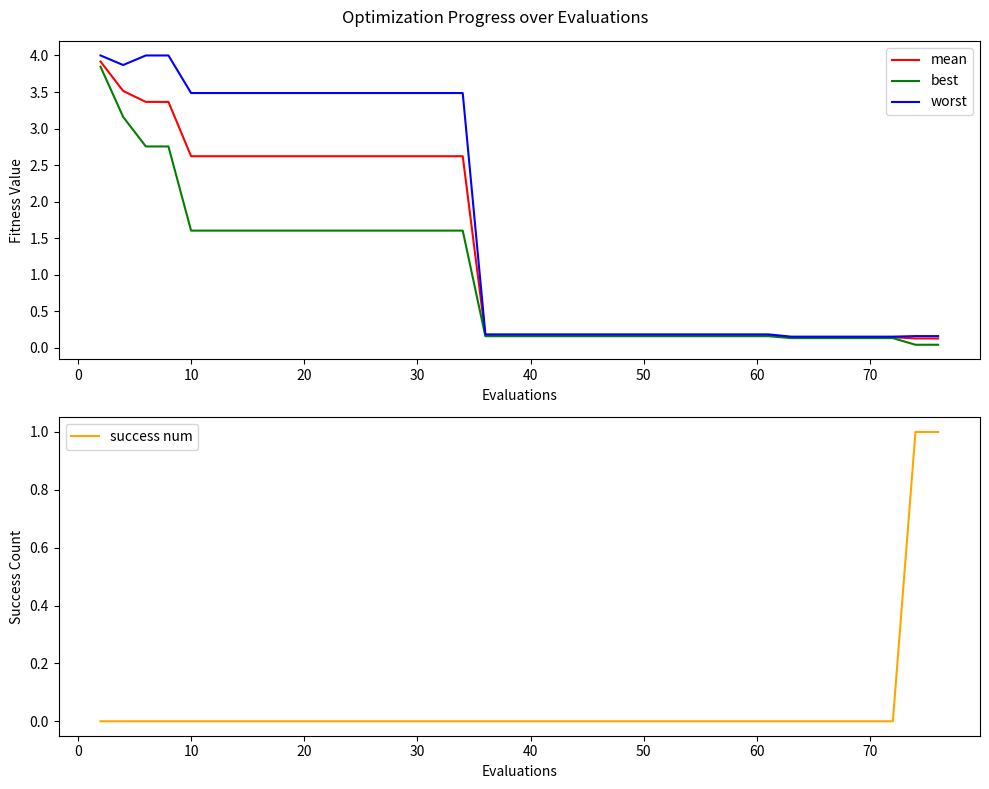

Reading left to right, extract all data points from this chart.

mean: 3.9	3.5	3.4	3.4	2.6	2.6	2.6	2.6	2.6	2.6	2.6	2.6	2.6	2.6	2.6	2.6	2.6	0.2	0.2	0.2	0.2	0.2	0.2	0.2	0.2	0.2	0.2	0.2	0.2	0.2	0.2	0.2	0.1	0.1	0.1	0.1	0.1	0.1	0.1	0.1
best: 3.8	3.2	2.8	2.8	1.6	1.6	1.6	1.6	1.6	1.6	1.6	1.6	1.6	1.6	1.6	1.6	1.6	0.2	0.2	0.2	0.2	0.2	0.2	0.2	0.2	0.2	0.2	0.2	0.2	0.2	0.2	0.2	0.1	0.1	0.1	0.1	0.1	0.1	0.0	0.0
worst: 4.0	3.9	4.0	4.0	3.5	3.5	3.5	3.5	3.5	3.5	3.5	3.5	3.5	3.5	3.5	3.5	3.5	0.2	0.2	0.2	0.2	0.2	0.2	0.2	0.2	0.2	0.2	0.2	0.2	0.2	0.2	0.2	0.2	0.2	0.2	0.2	0.2	0.2	0.2	0.2
success num: 0.0	0.0	0.0	0.0	0.0	0.0	0.0	0.0	0.0	0.0	0.0	0.0	0.0	0.0	0.0	0.0	0.0	0.0	0.0	0.0	0.0	0.0	0.0	0.0	0.0	0.0	0.0	0.0	0.0	0.0	0.0	0.0	0.0	0.0	0.0	0.0	0.0	0.0	1.0	1.0